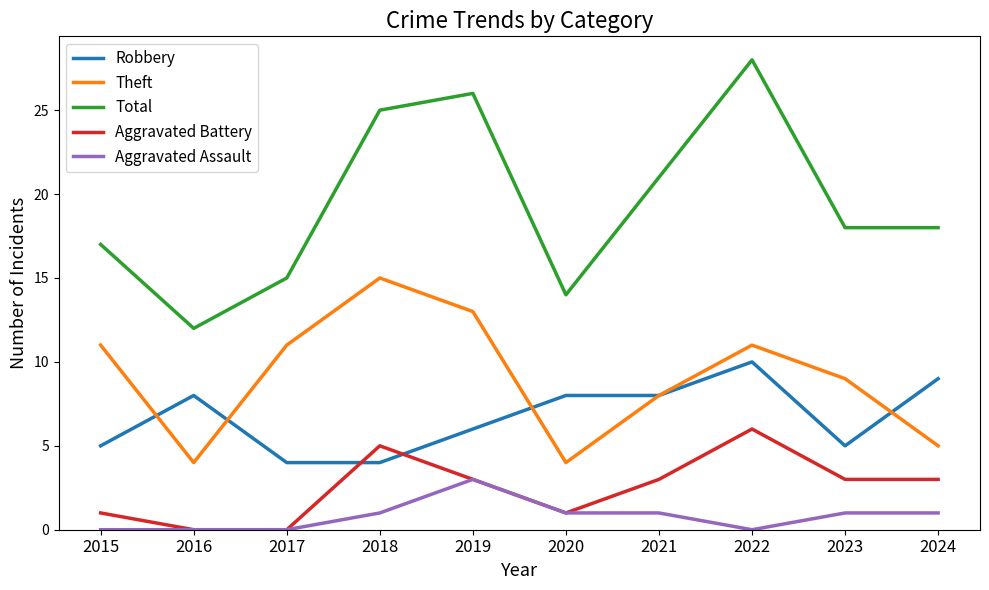

What is the spread (max minus min) of values at 2019?

23